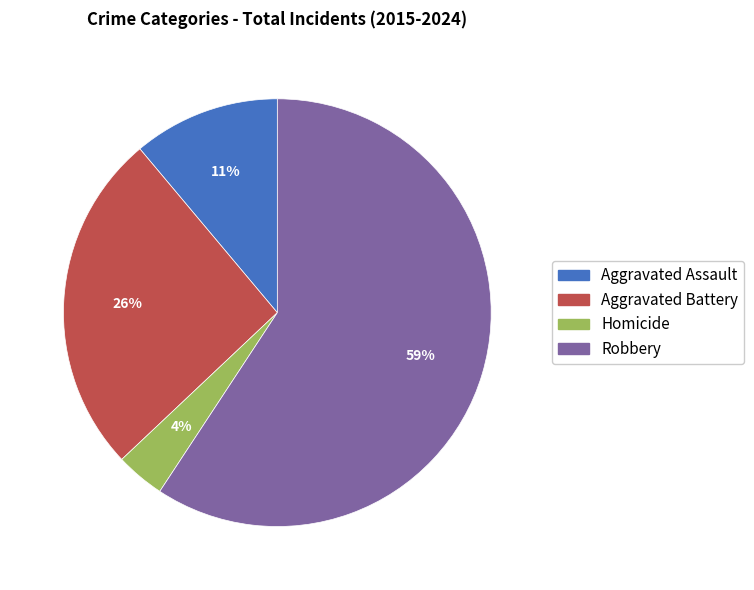

Combined, do Homicide and Robbery account for over 50%?

Yes